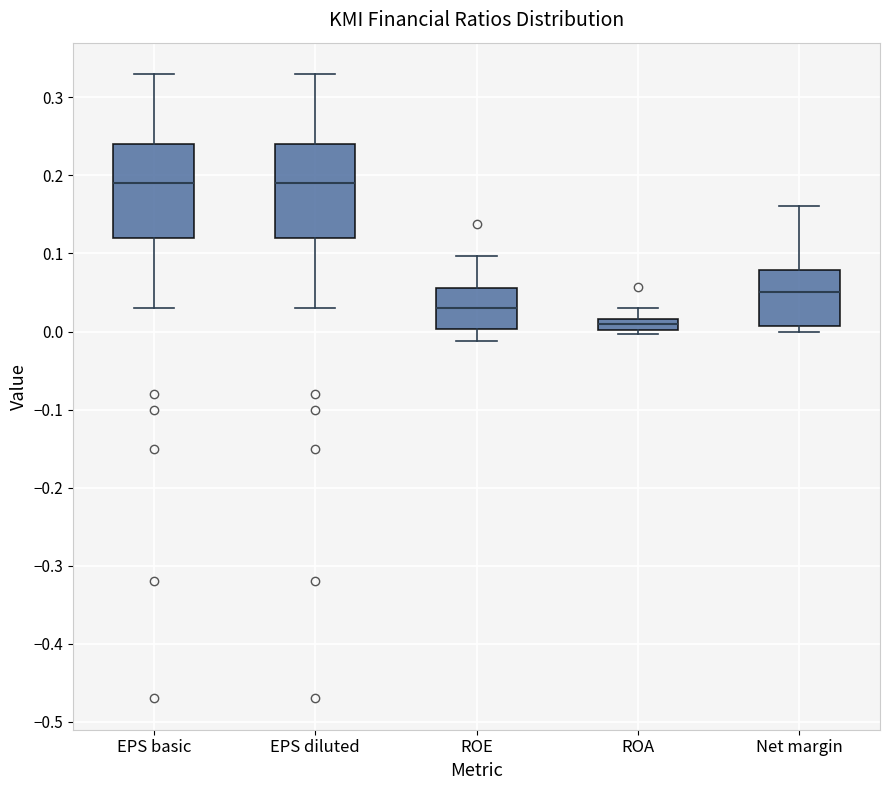

Where does the upper whisker of the box for EPS basic end on the y-axis? The values are not printed on the chart, so give them approximately, as read against the axis.

0.33